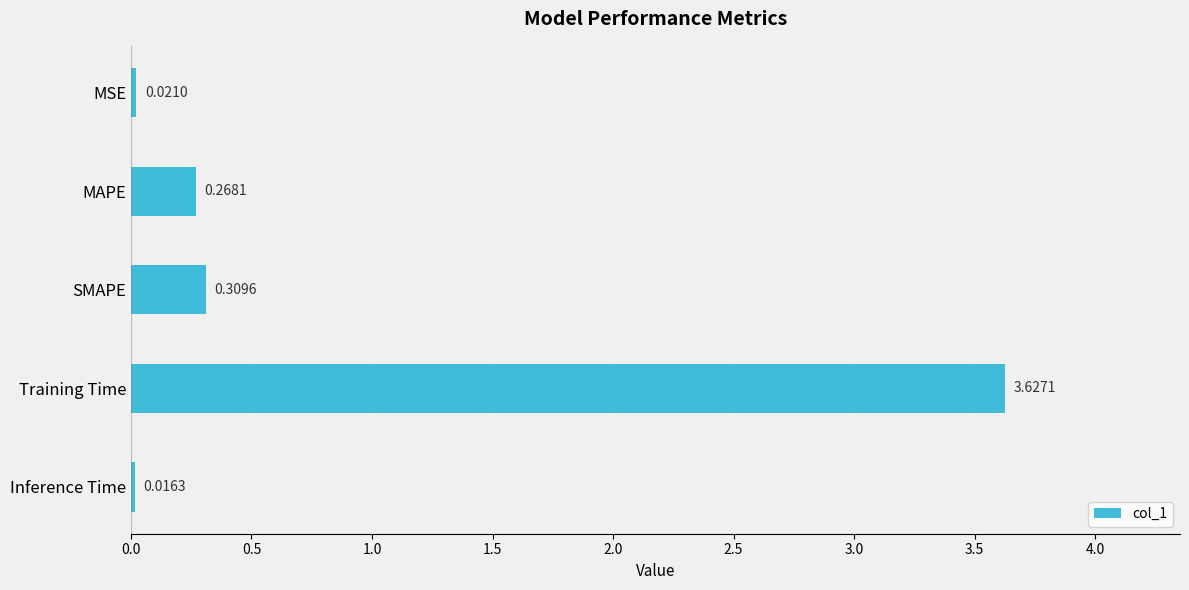

What is the label of the 2nd bar from the top?

MAPE